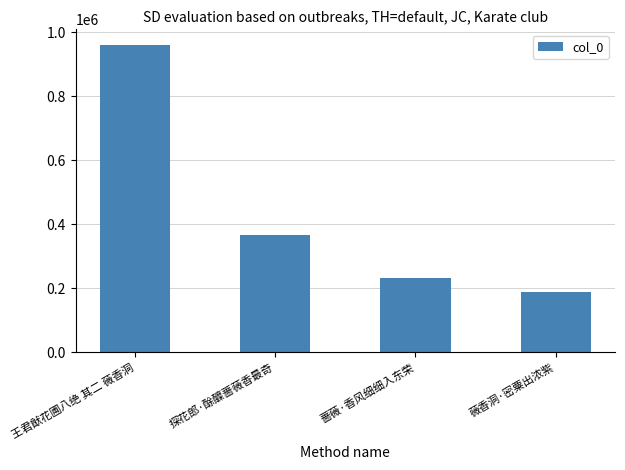

Rank the categories by value from lowest to highest.

薇香洞·密粟出浓紫, 蔷薇·香风细细入东荣, 探花郎·酴醾蔷薇香最奇, 王君猷花圃八绝 其二 薇香洞